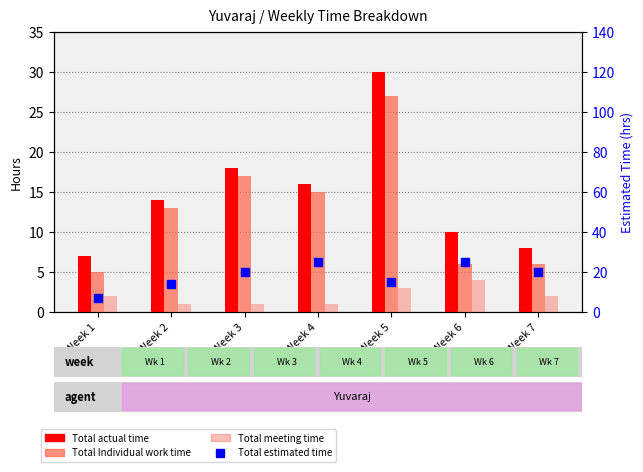

What is the difference between the maximum and minimum values in the Total estimated time series?

18